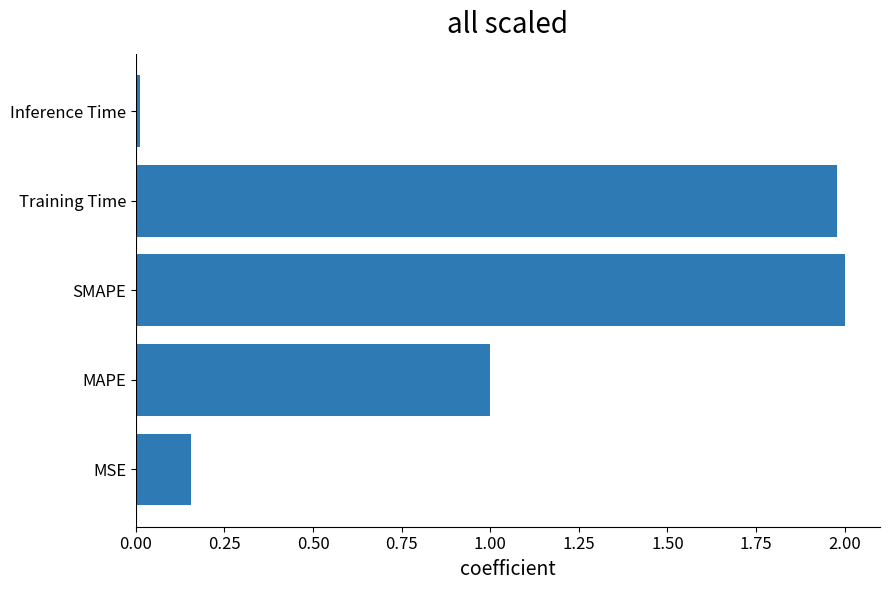

Between MSE and Training Time, which is larger?

Training Time